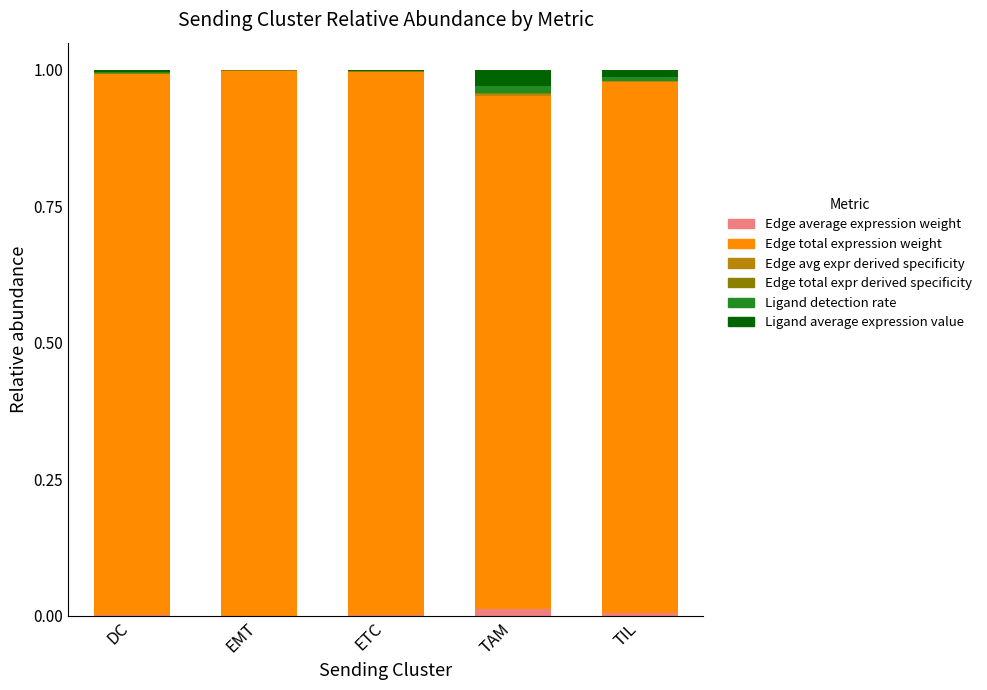

At which label is Edge total expression weight closest to 0?

TAM